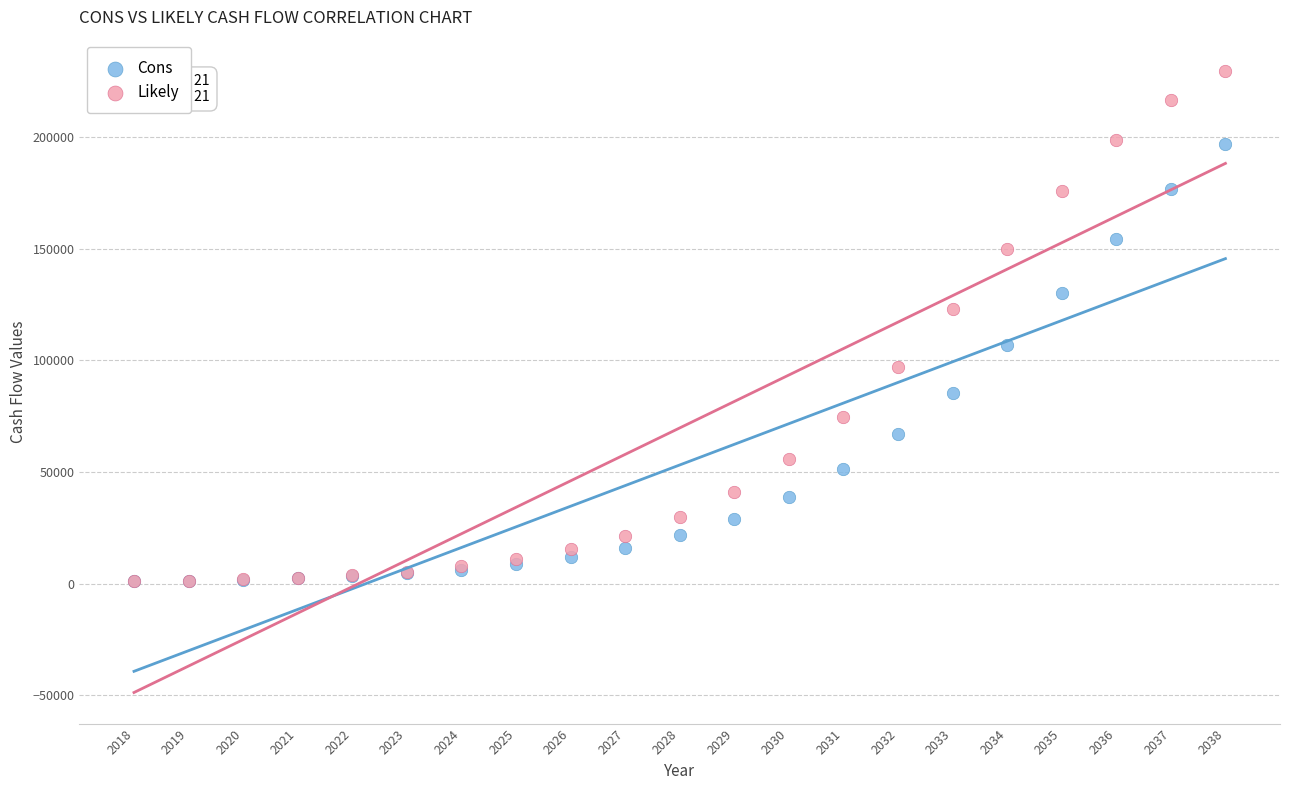

Which series has the largest Y range (max minus min)?

Likely